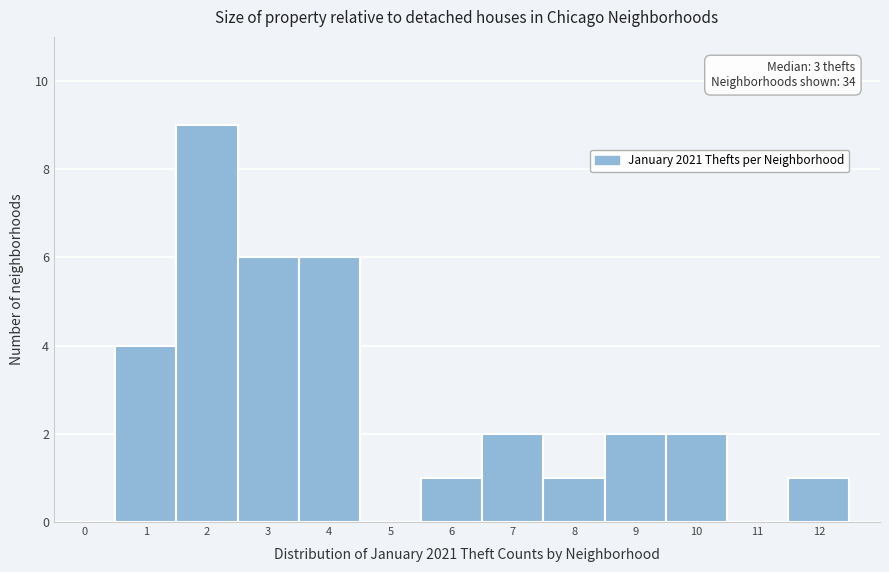

Over which range of the x-axis is the bar tallest?

1.5 to 2.5